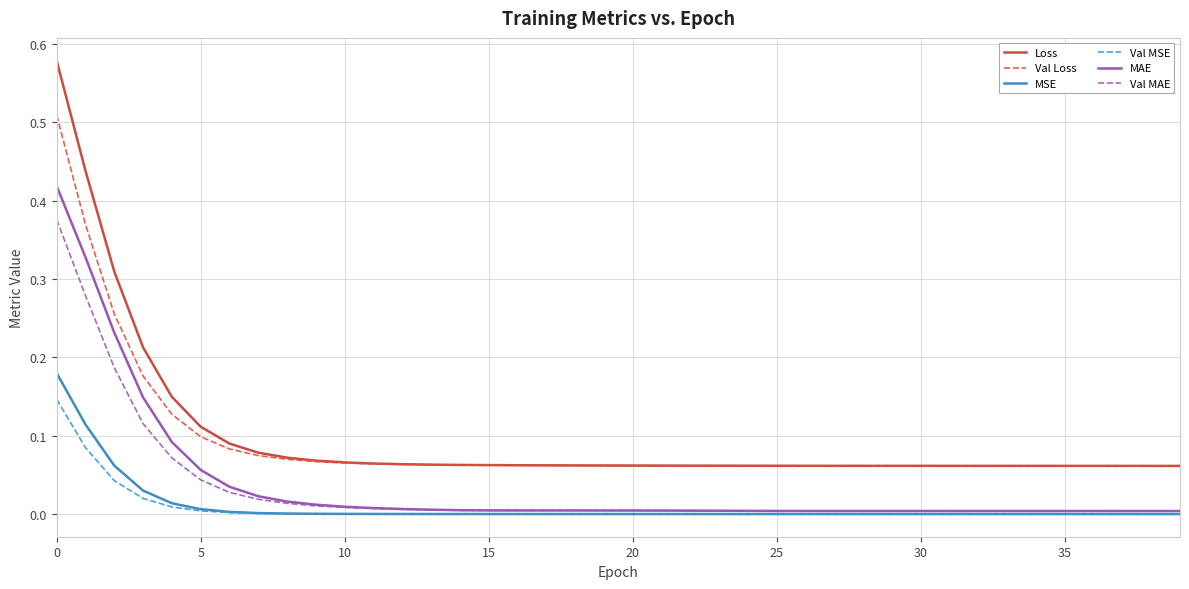

True or false: MSE and Loss intersect in this chart.

False